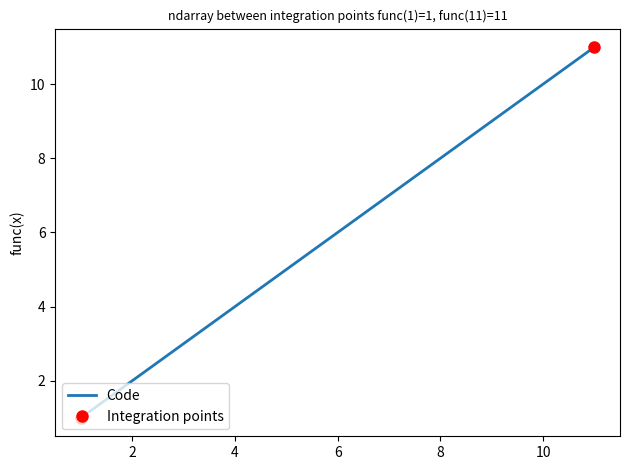

Count the number of values greater than 6.

5